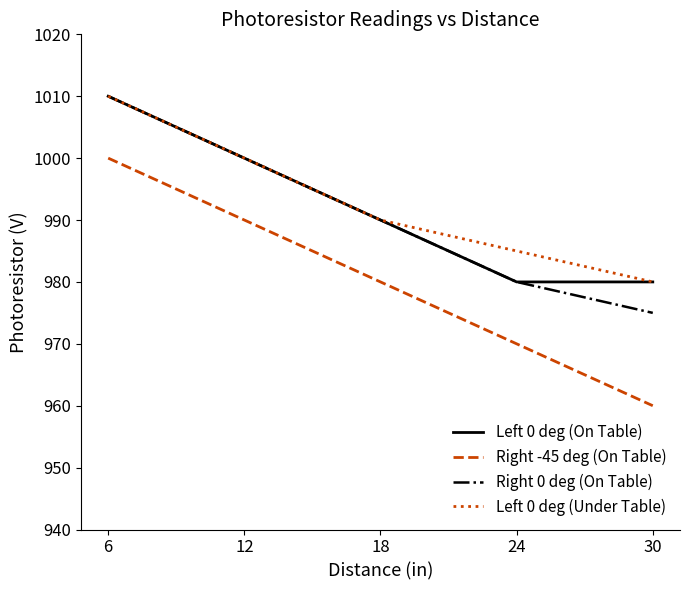

The Left 0 deg (On Table) series shows 980 at 24. True or false?

True